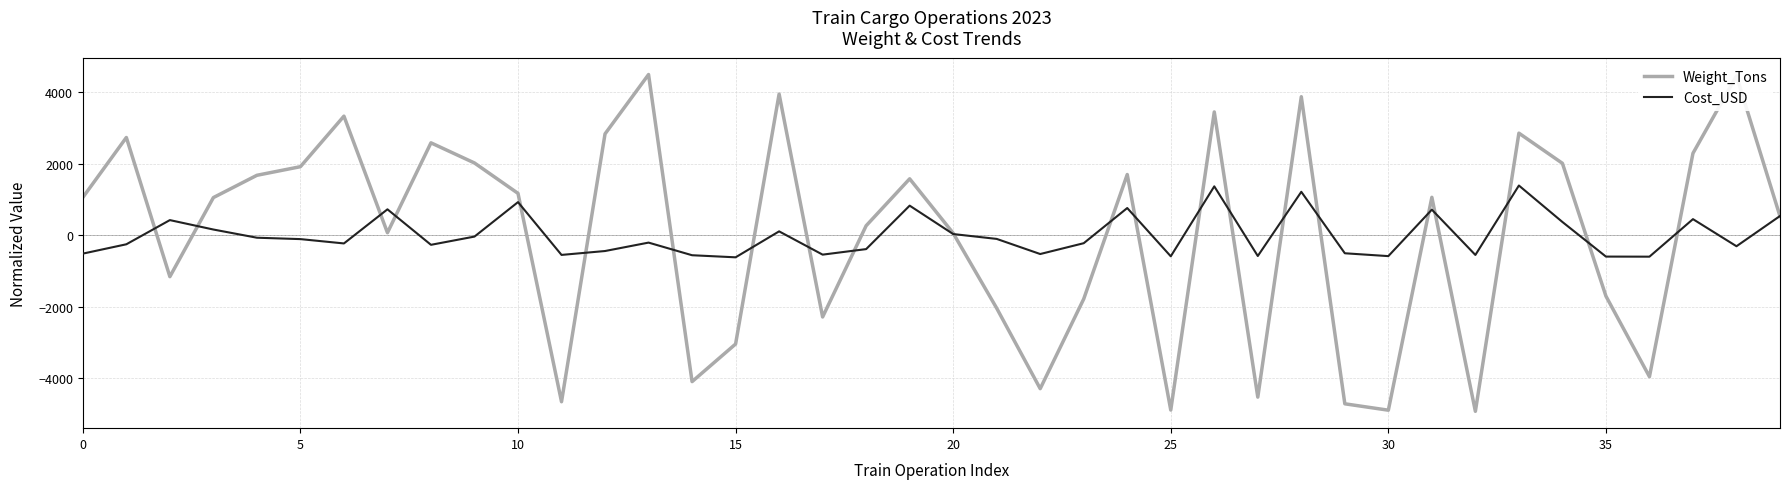

Which series has the largest range (max minus min)?

Weight_Tons